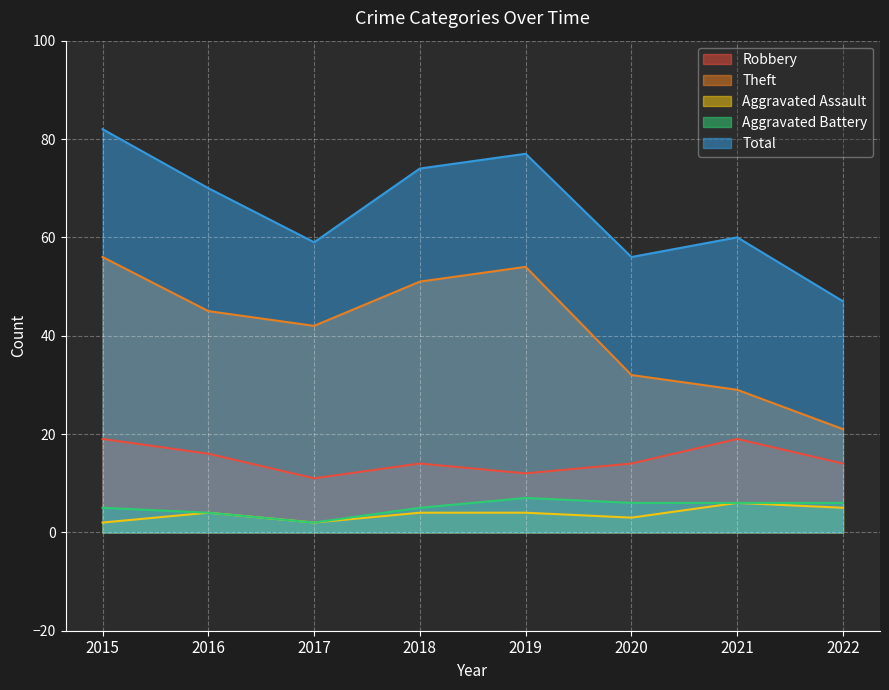

The value of Total at 2018 is 99. True or false?

False